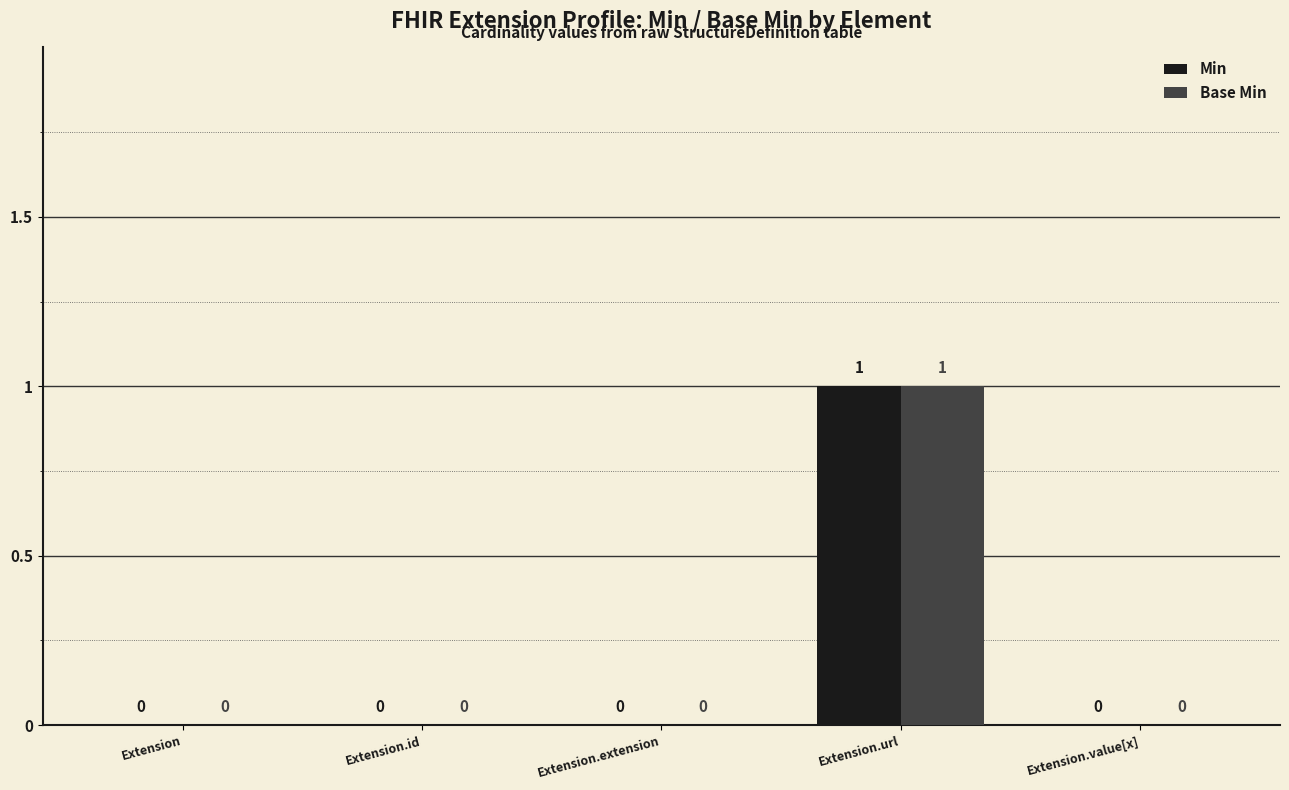

At which category is the sum across all series the highest?

Extension.url